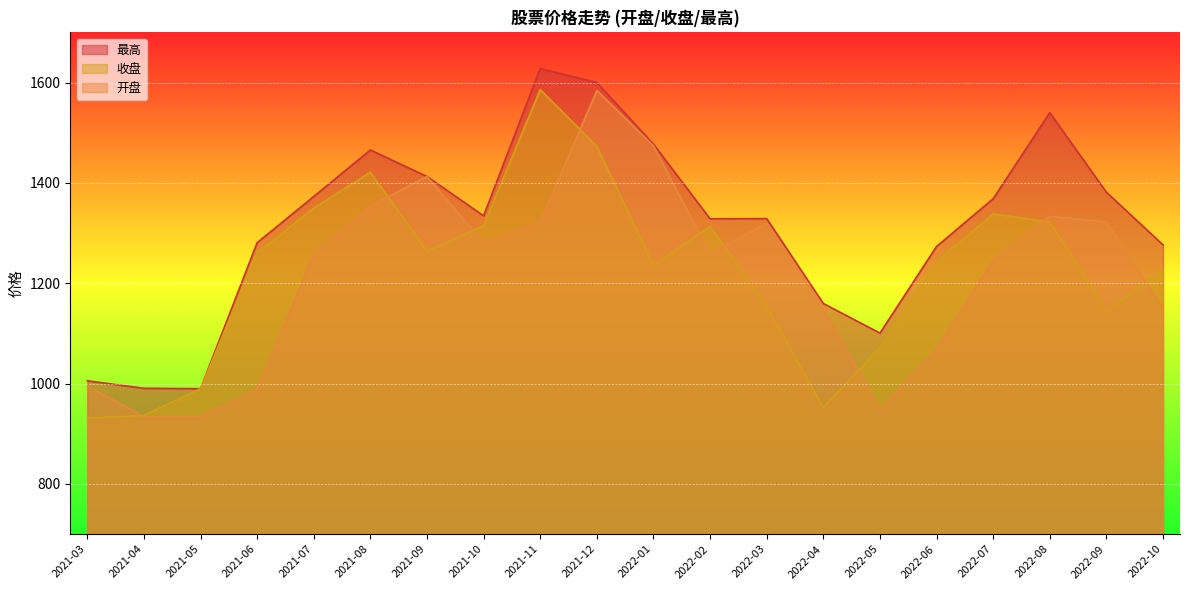

Which category has the lowest value across all series?

2021-03